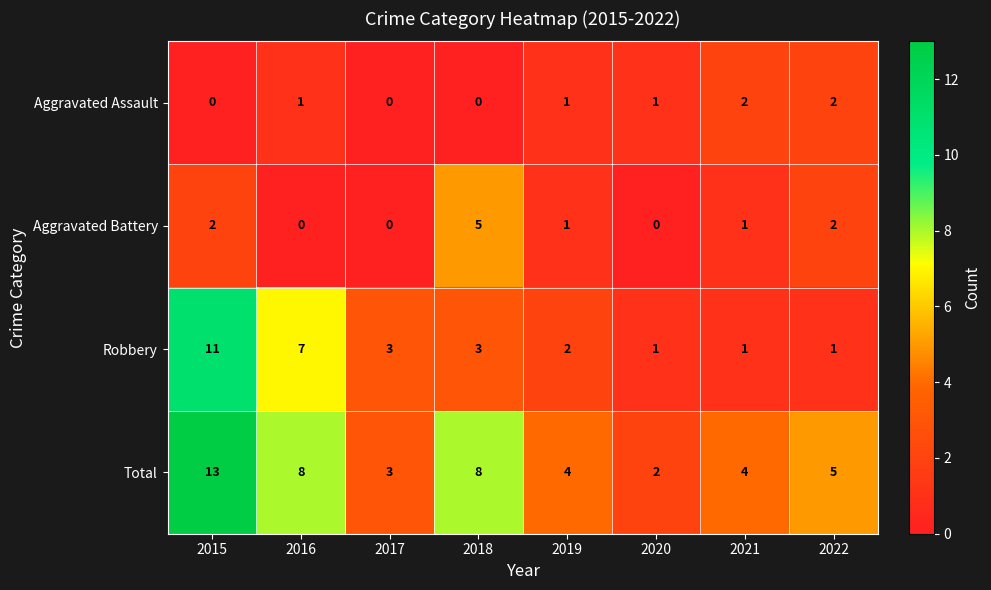

At which category is the sum across all series the highest?

2015